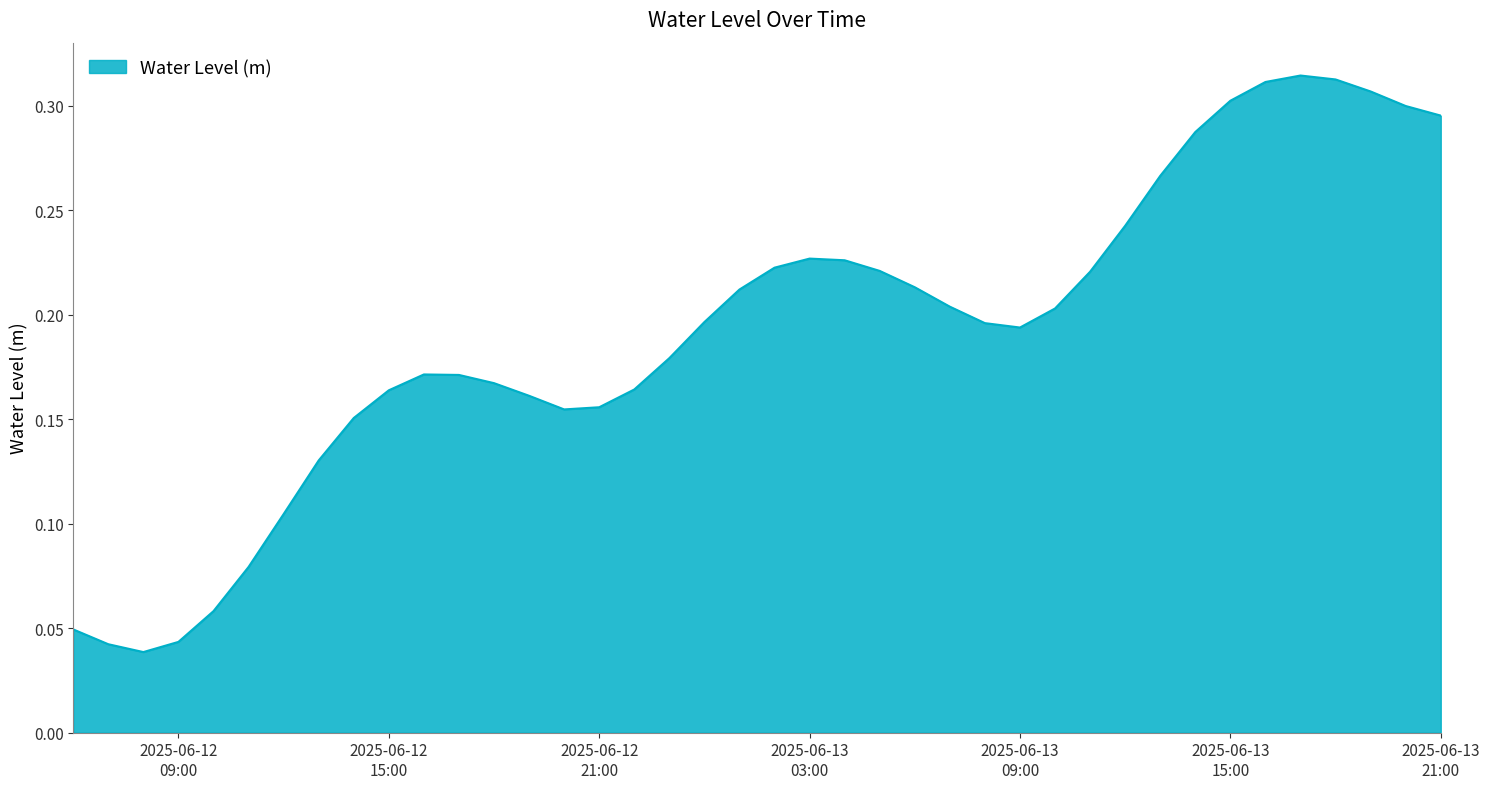

Does the chart display data point markers on the line(s)?

No